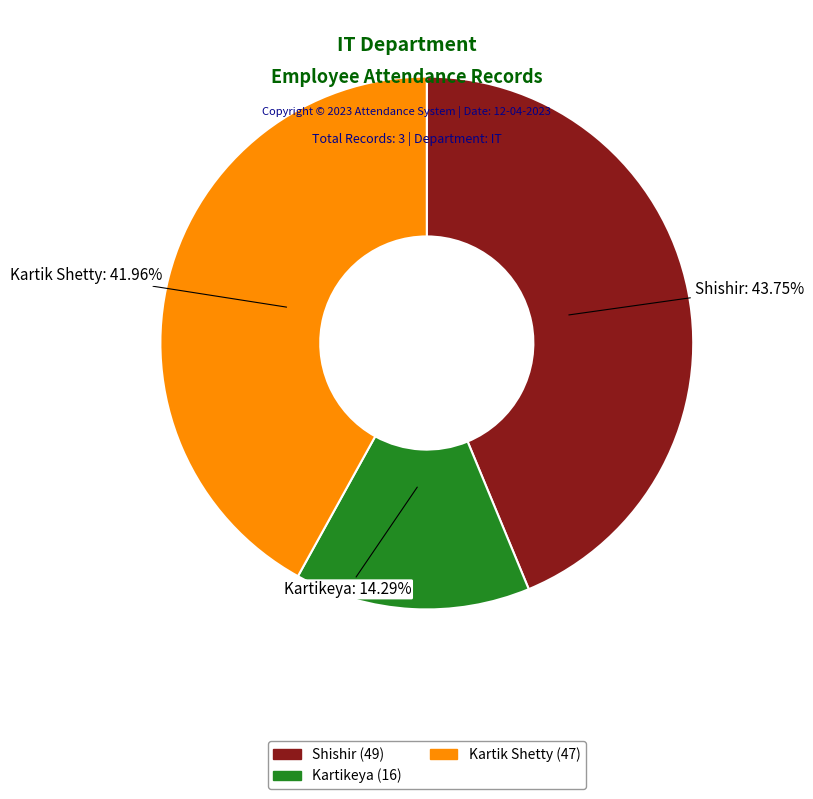

What percentage is the Kartikeya (16) slice, to the nearest percent?

14%